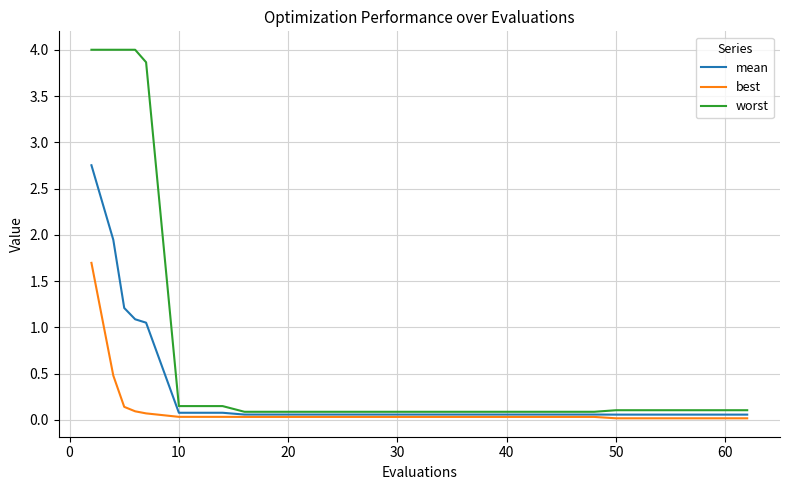

What is the sum of all worst values?

21.4